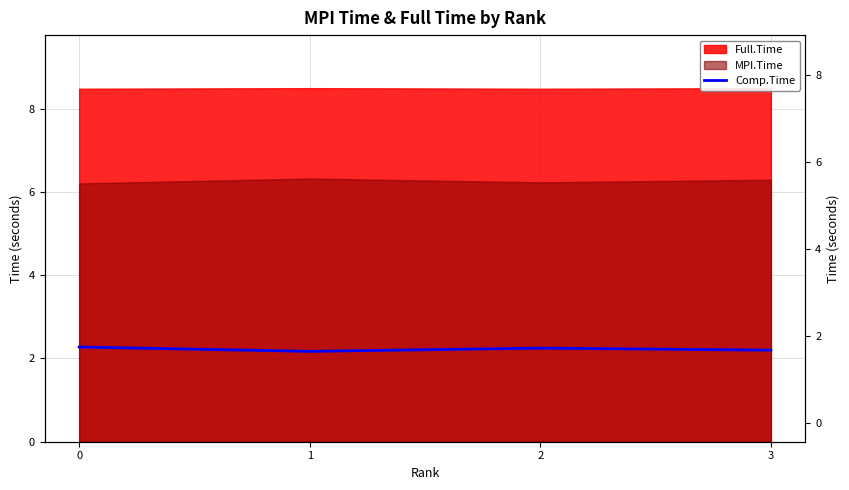

Where is the first local maximum?

2